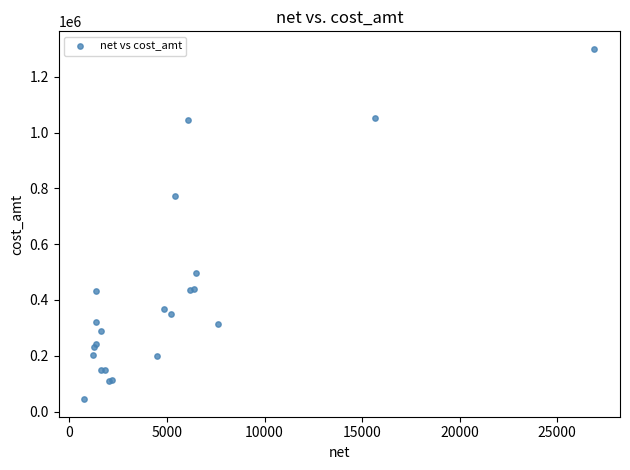

What Y value in the scatter plot is closest to 672200?

772500